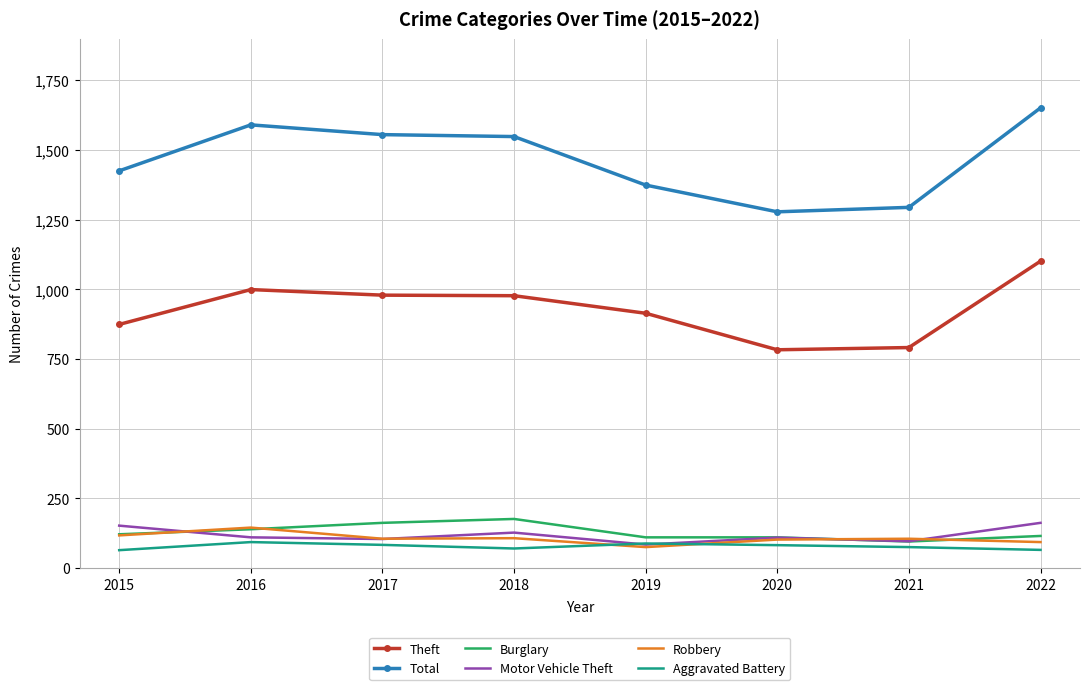

What is the sum of all Aggravated Battery values?

620